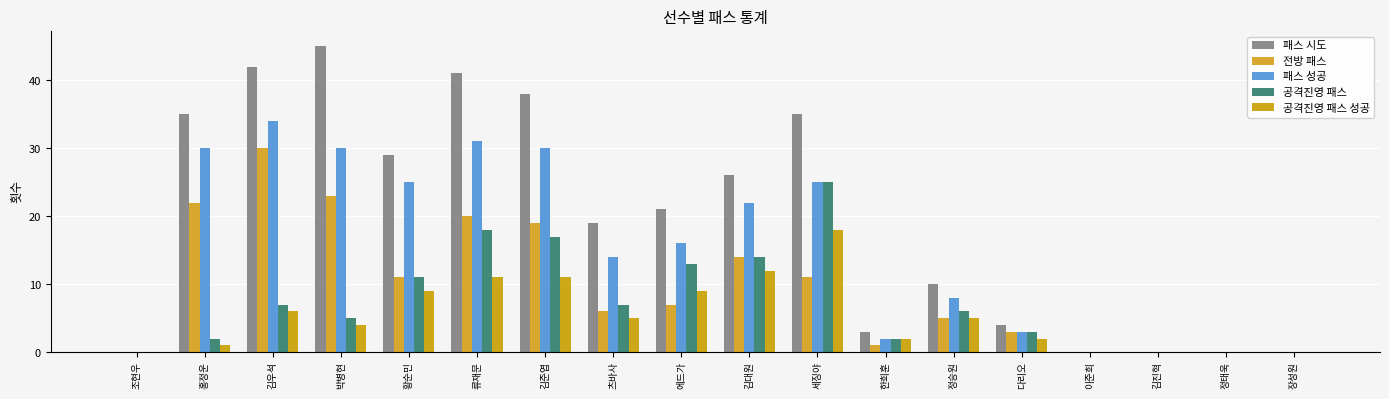

Which category has the highest value across all series?

박병현